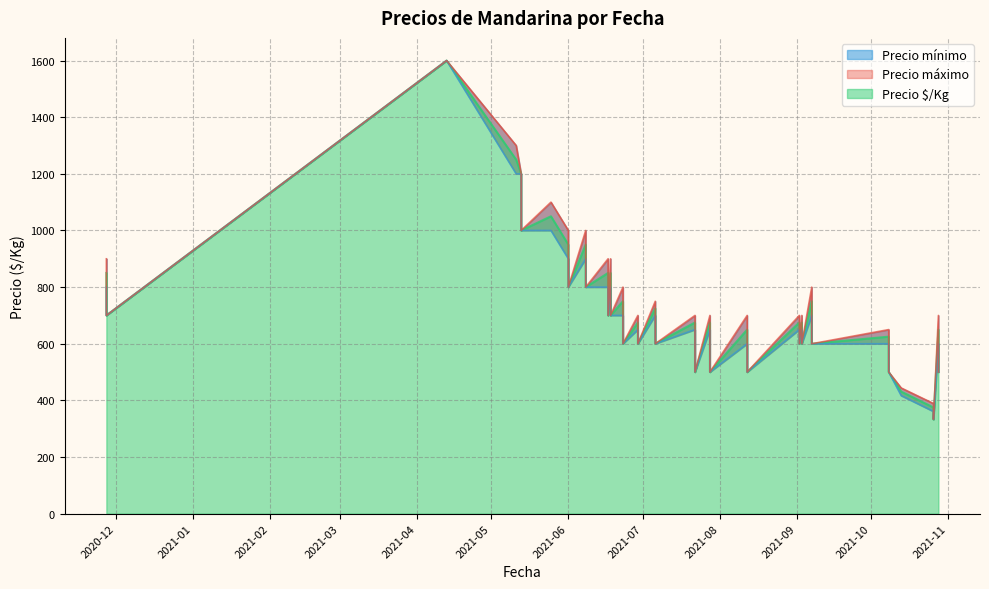

Between 2020-11-27 and 2021-07-22, which is larger?

2020-11-27